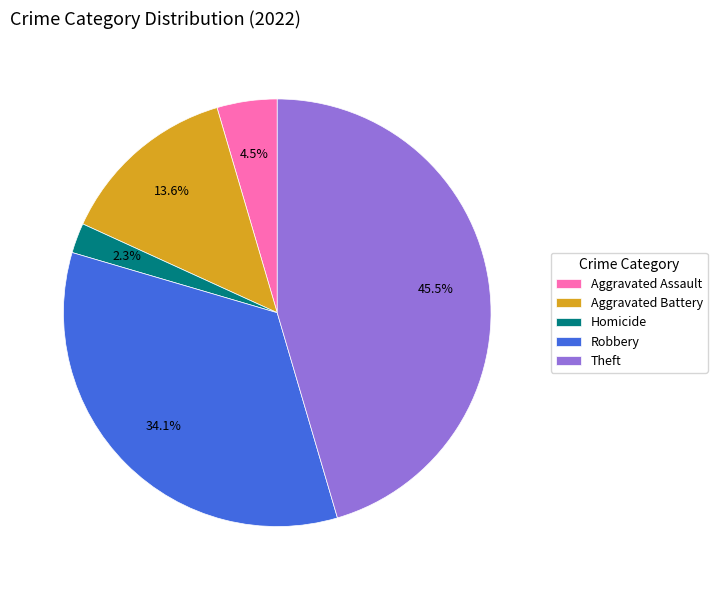

Which category has the biggest portion of the pie?

Theft